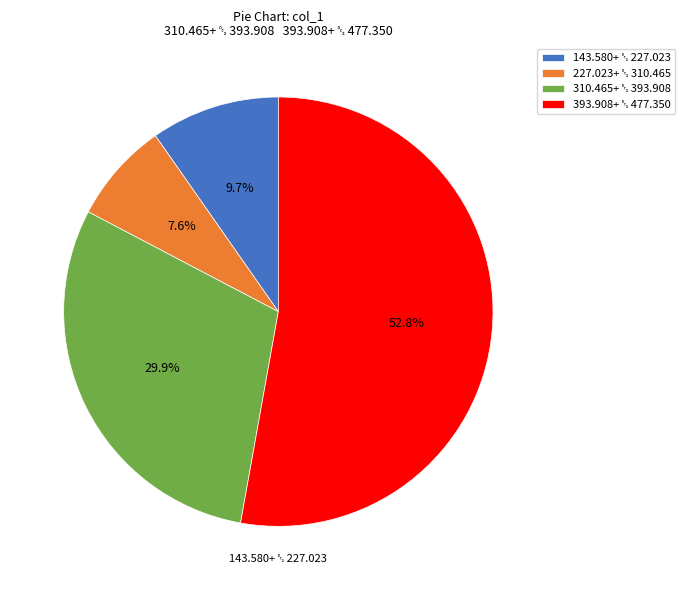

Does any single category account for the majority?

Yes